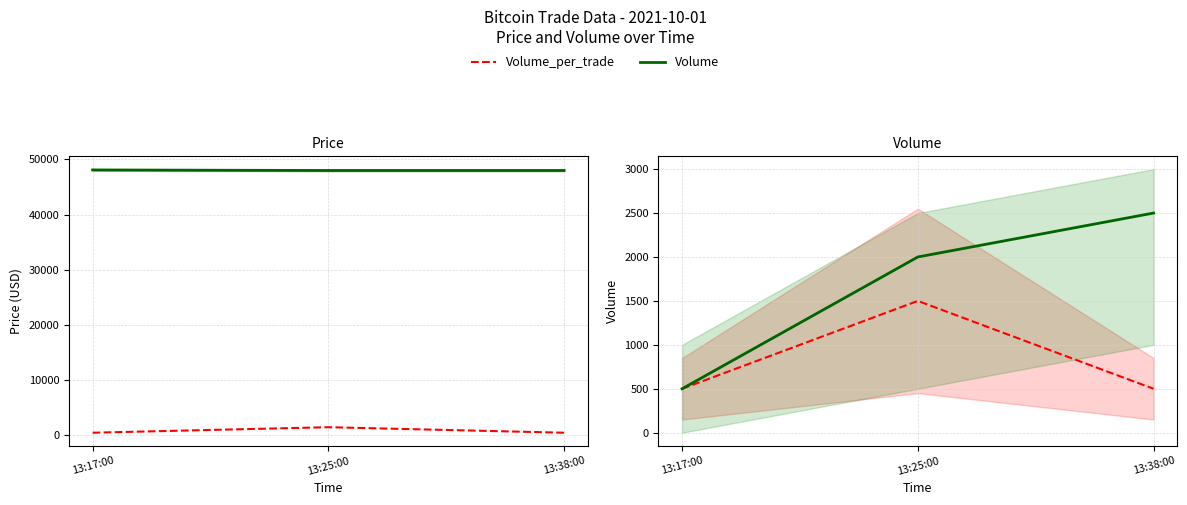

The Price series shows 48100 at 13:17:00. True or false?

True